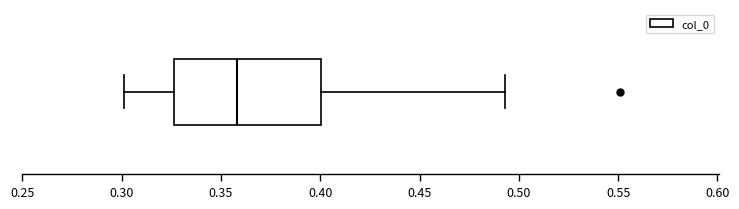

Read this box plot against the x-axis: the position of the median line, the range covered by the box, and the ends of both whiskers. The values are not printed on the chart, so give them approximately, as read against the axis.

median 0.360, box 0.325 to 0.400, whiskers 0.300 to 0.495